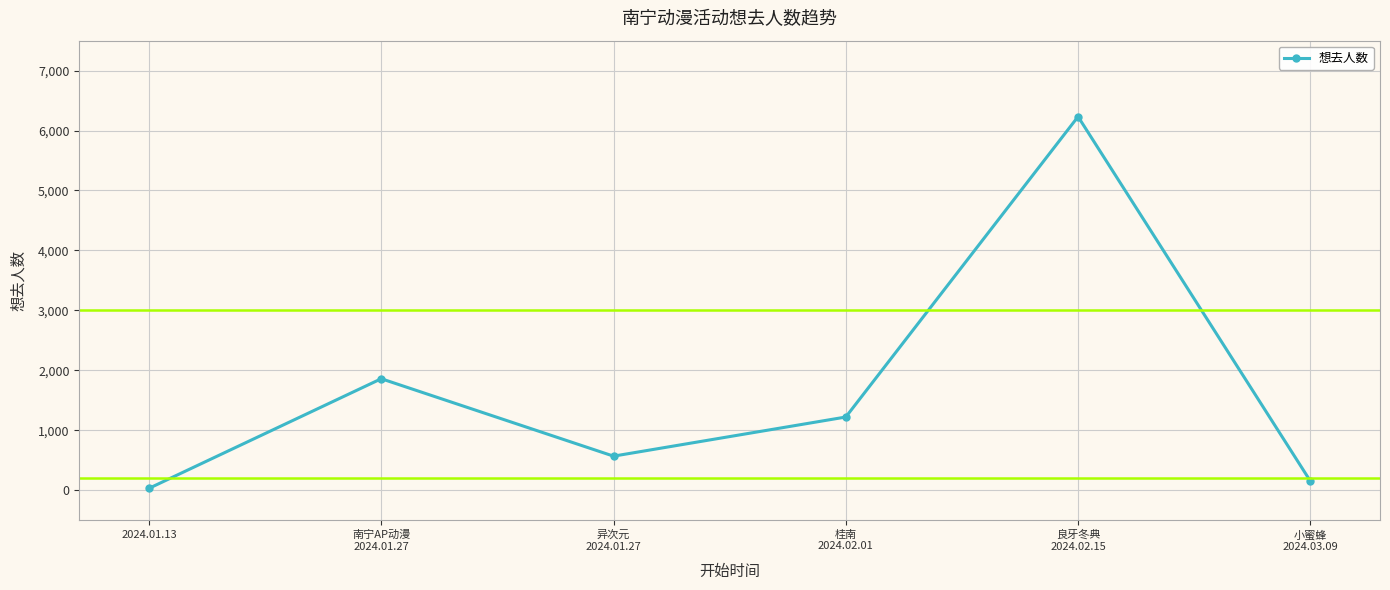

Reading right to left, what are all the values shown in this chart?

151	6232	1219	566	1858	29